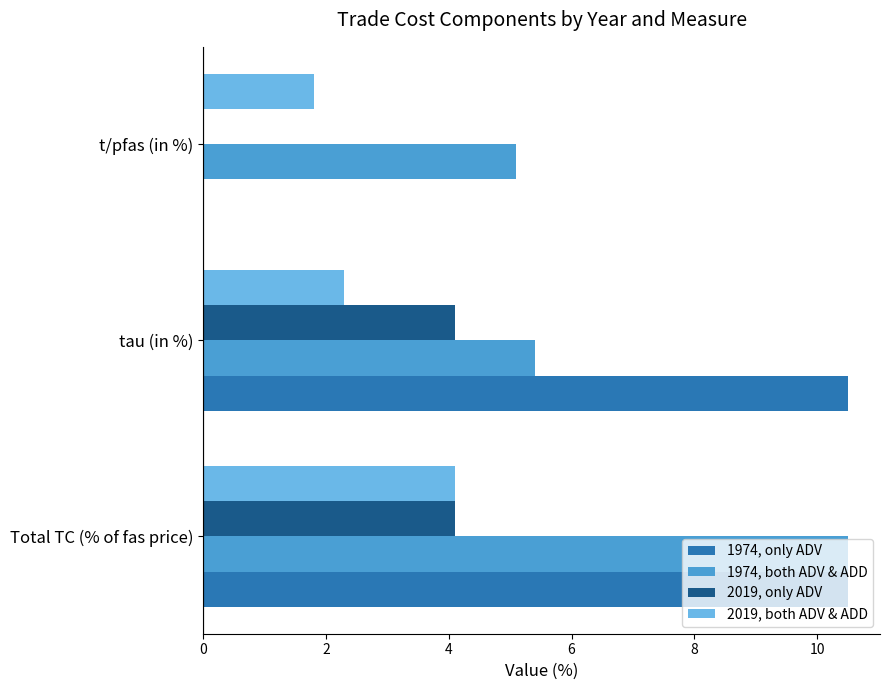

What is the maximum value for 1974, only ADV?

10.5